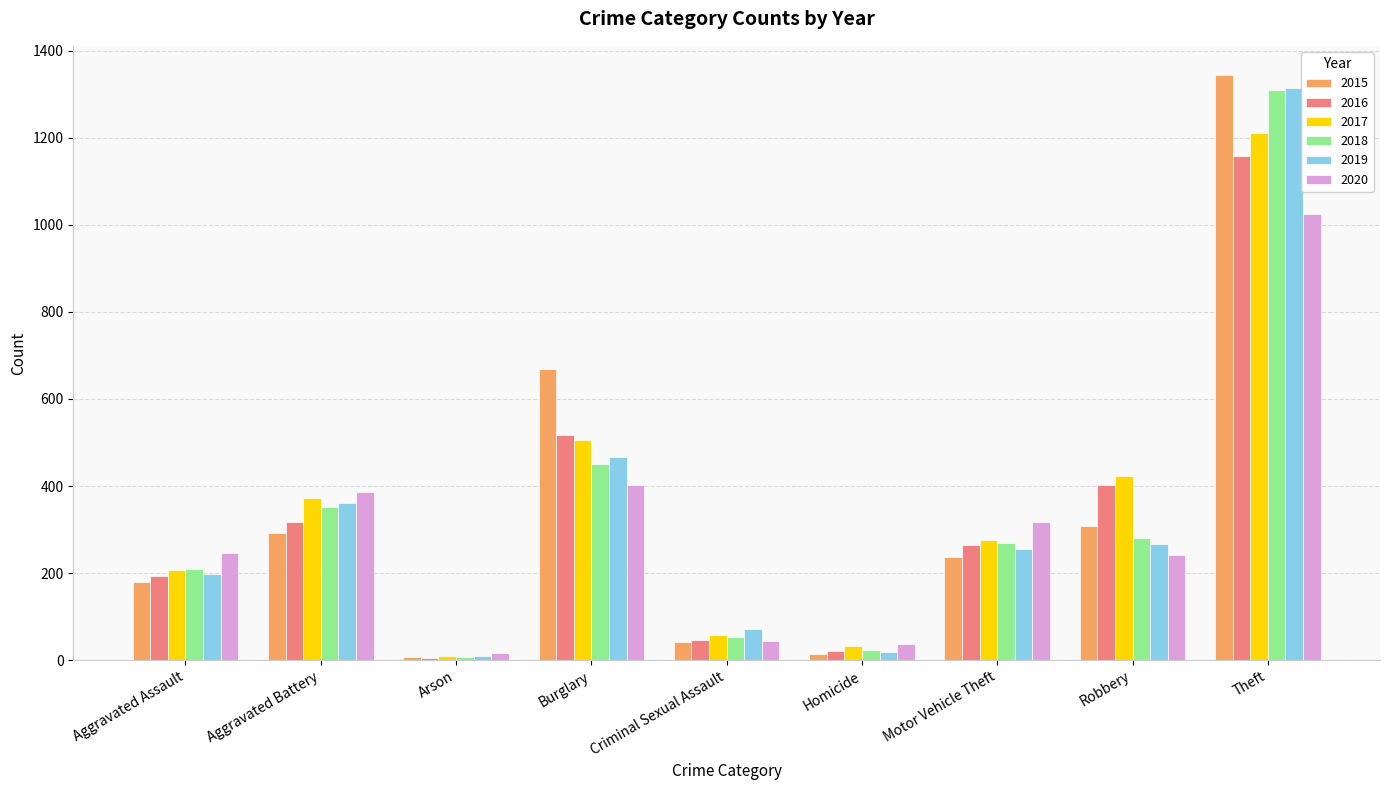

At Robbery, list the series in order from largest to smallest.

2017, 2016, 2015, 2018, 2019, 2020